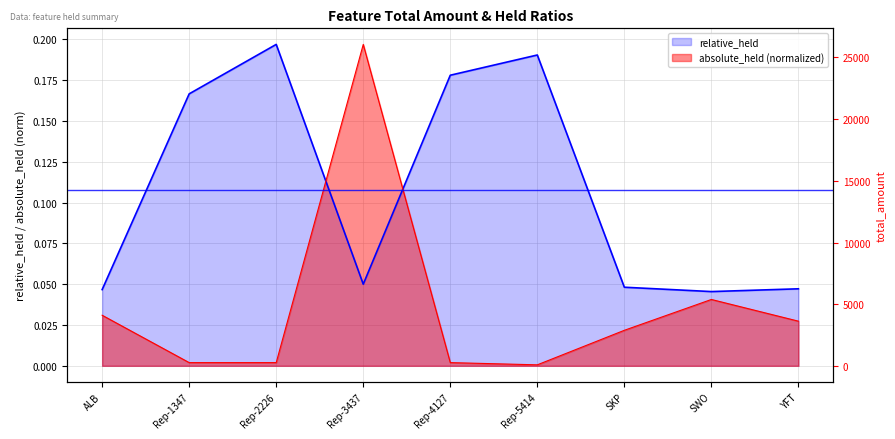

After their last crossing, which series has the higher values: relative_held or absolute_held?

relative_held